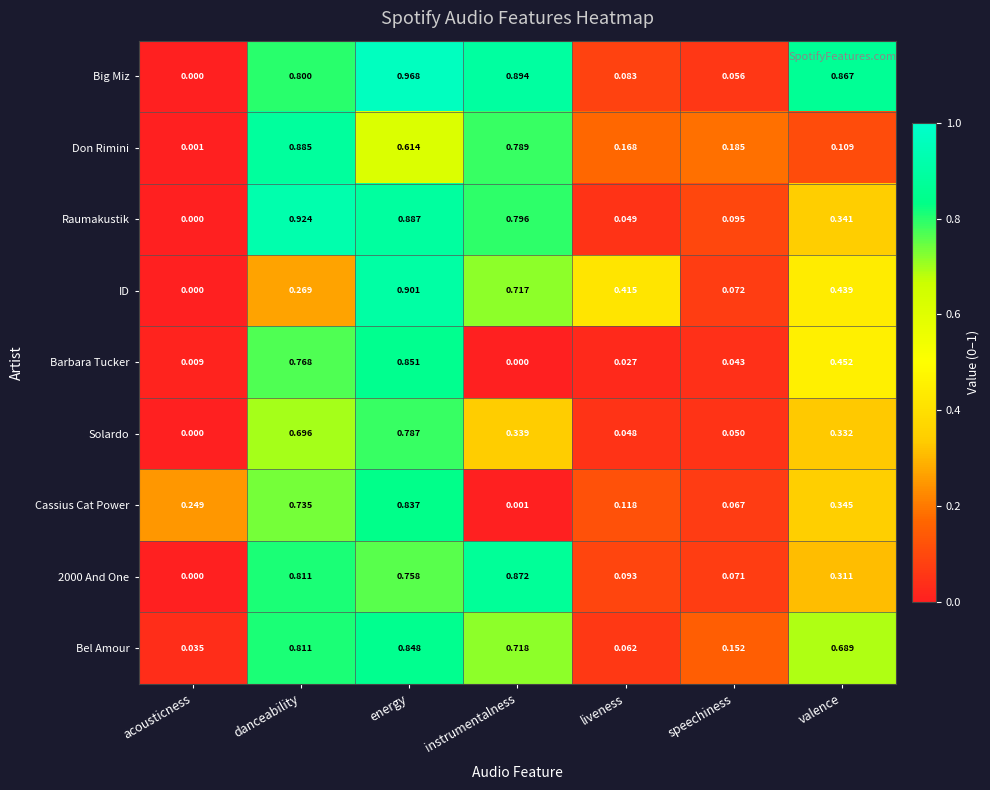

At how many categories does at least one series exceed 0?

7